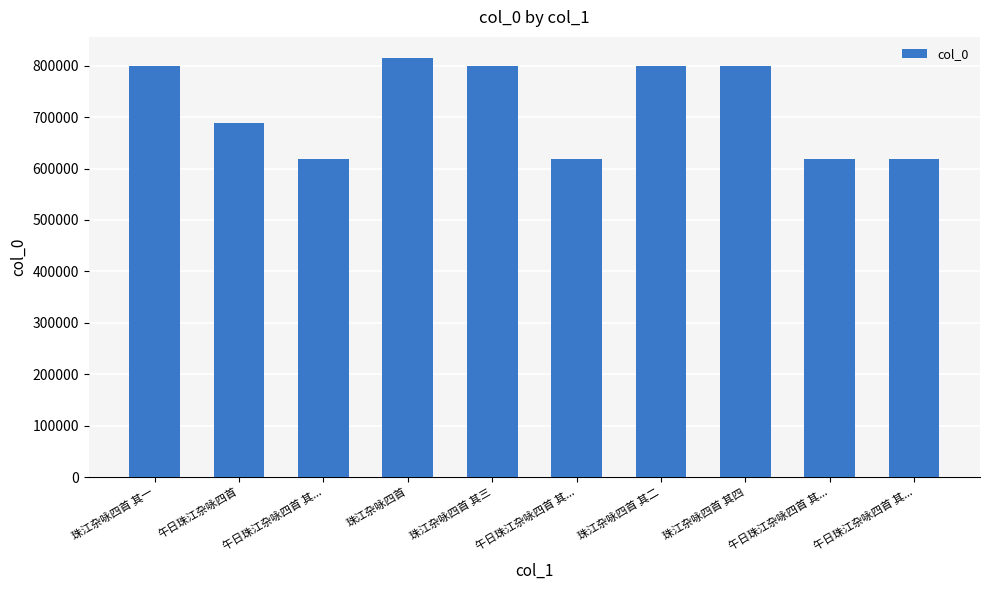

True or false: the data shows 618569 at 午日珠江杂咏四首 其....

True